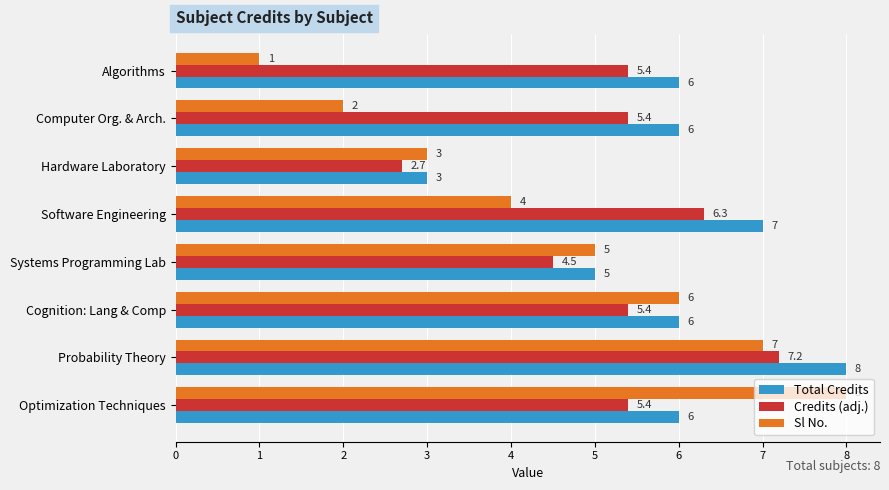

How many categories are shown in the chart?

8